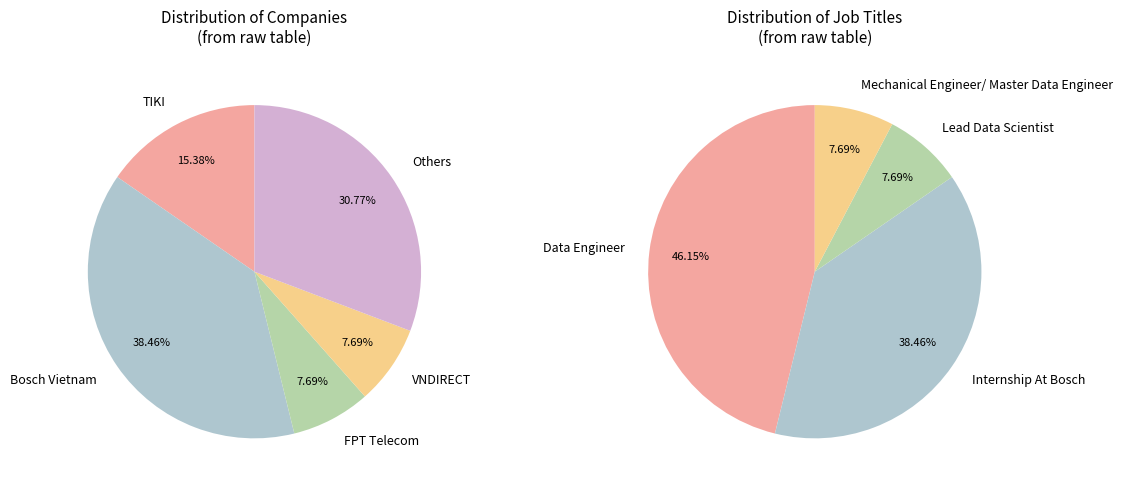

What is the smallest slice in the pie chart?

Lead Data Scientist